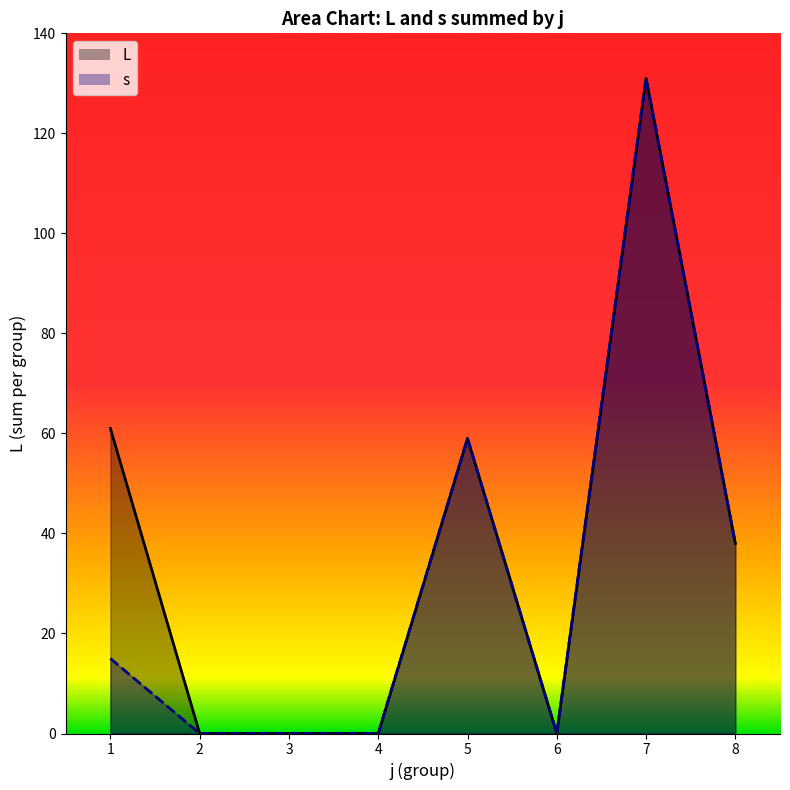

Reading left to right, extract all data points from this chart.

L_line: 61	0	0	0	59	0	131	38
s_line: 15	0	0	0	59	0	131	38